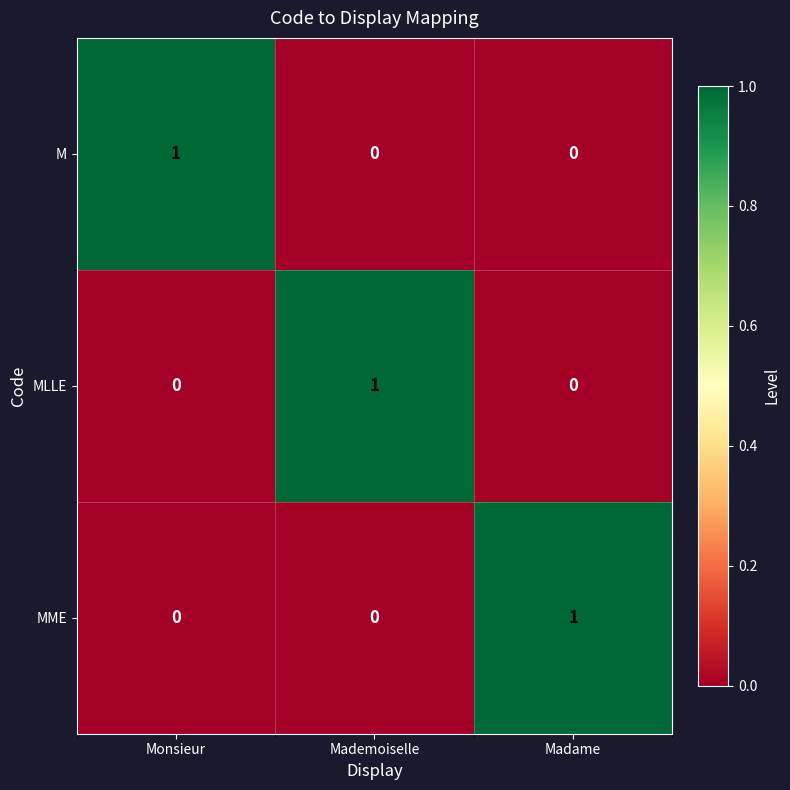

At how many categories does at least one series exceed 0?

3